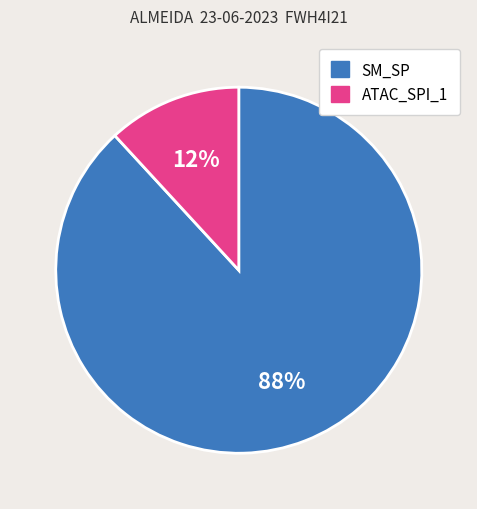

What percentage is the SM_SP slice, to the nearest percent?

88%